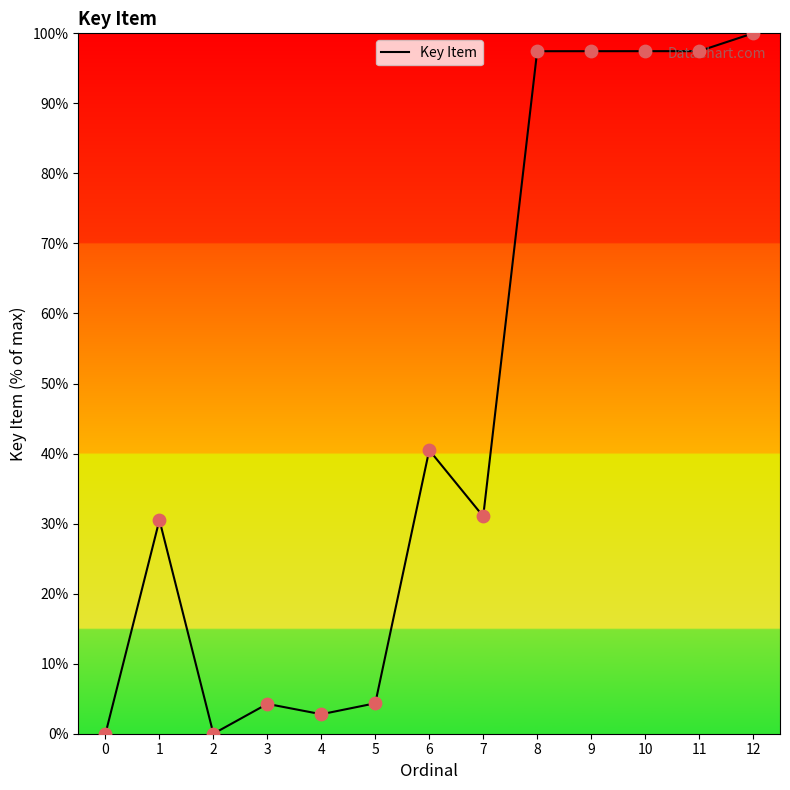

Between 0 and 5, which is larger?

5